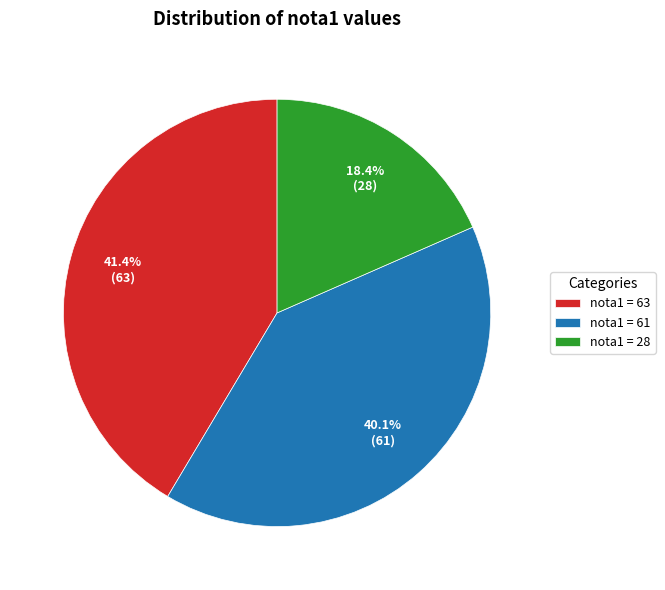

Approximately how many times larger is the value at nota1 = 28 compared to nota1 = 61?

0.5